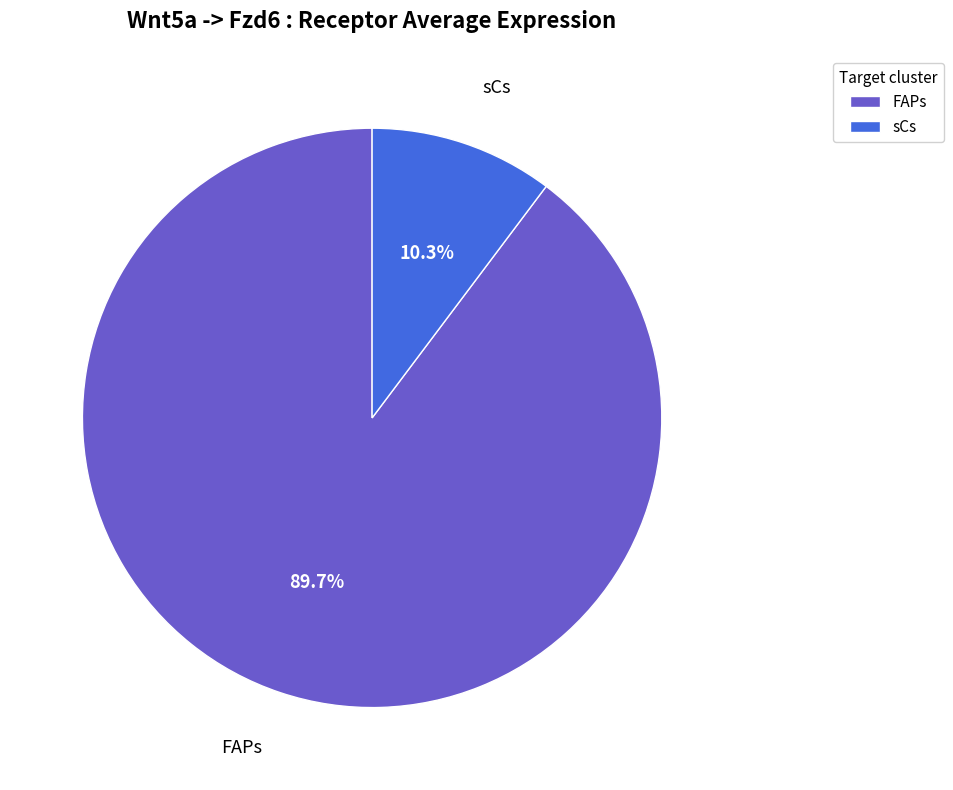

To the nearest percent, what is the average slice percentage?

50%